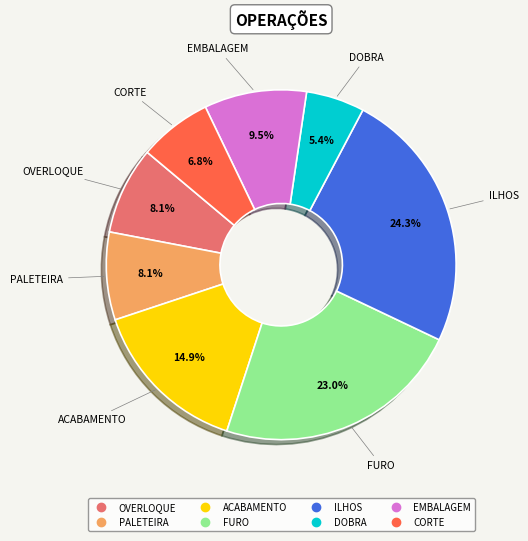

Rank the categories by value from lowest to highest.

DOBRA, CORTE, OVERLOQUE, PALETEIRA, EMBALAGEM, ACABAMENTO, FURO, ILHOS